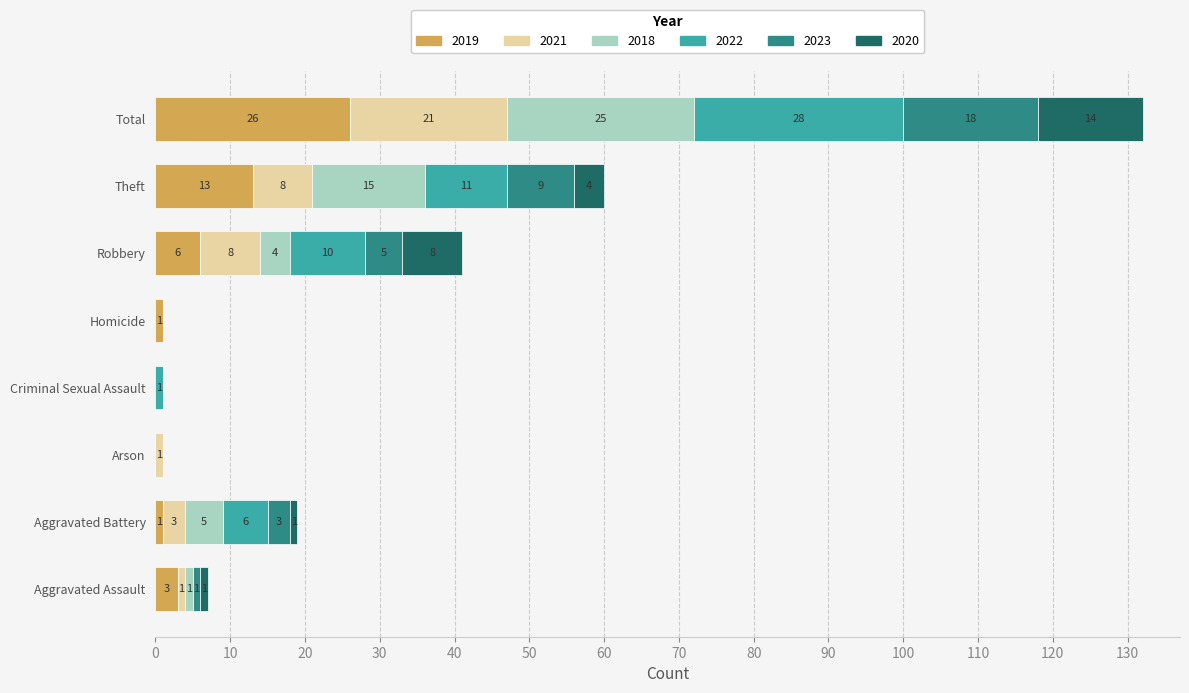

The value of 2019 at Arson is 0. True or false?

True